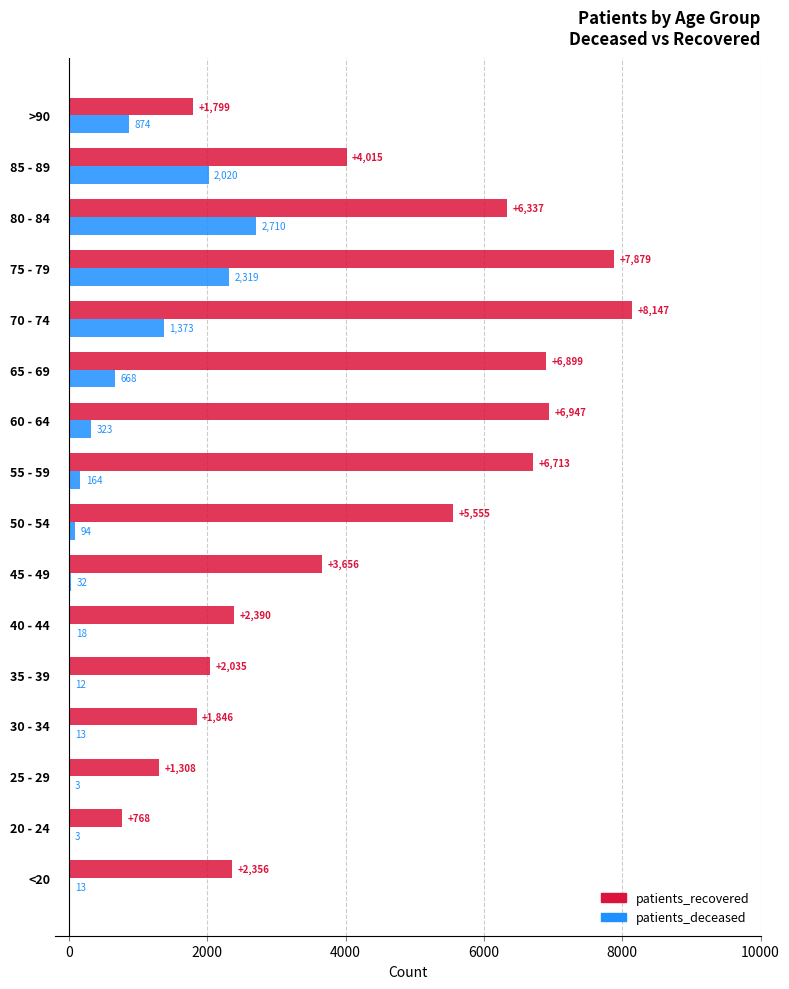

What is the approximate value of patients_recovered at 75 - 79, to the nearest 50?

7900